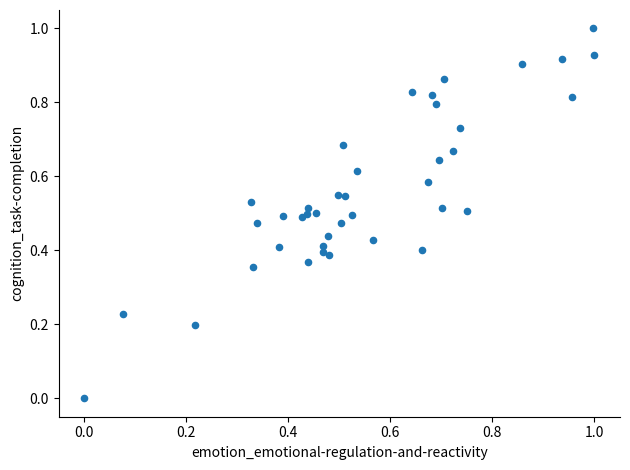

What is the range of X values (max minus min)?

1.0